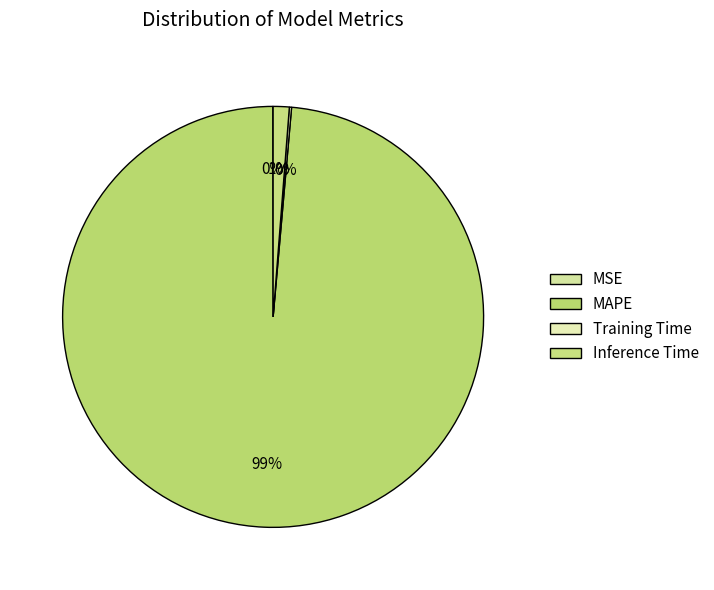

What is the change in value from MSE to MAPE?

+72.7